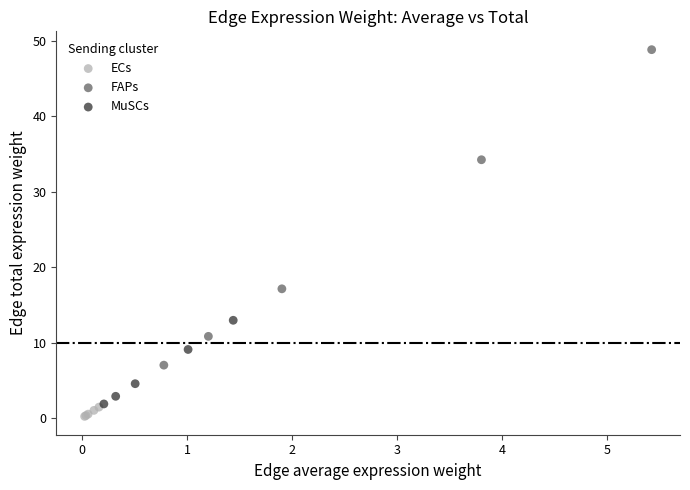

Which series has the largest Y range (max minus min)?

FAPs